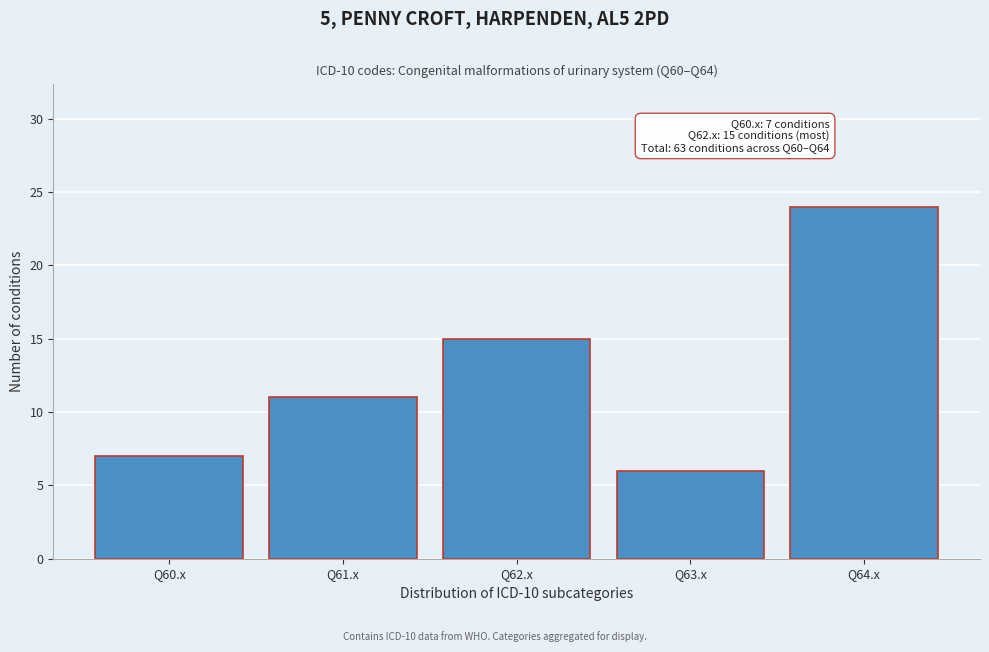

Reading left to right, what are all the values shown in this chart?

7	11	15	6	24